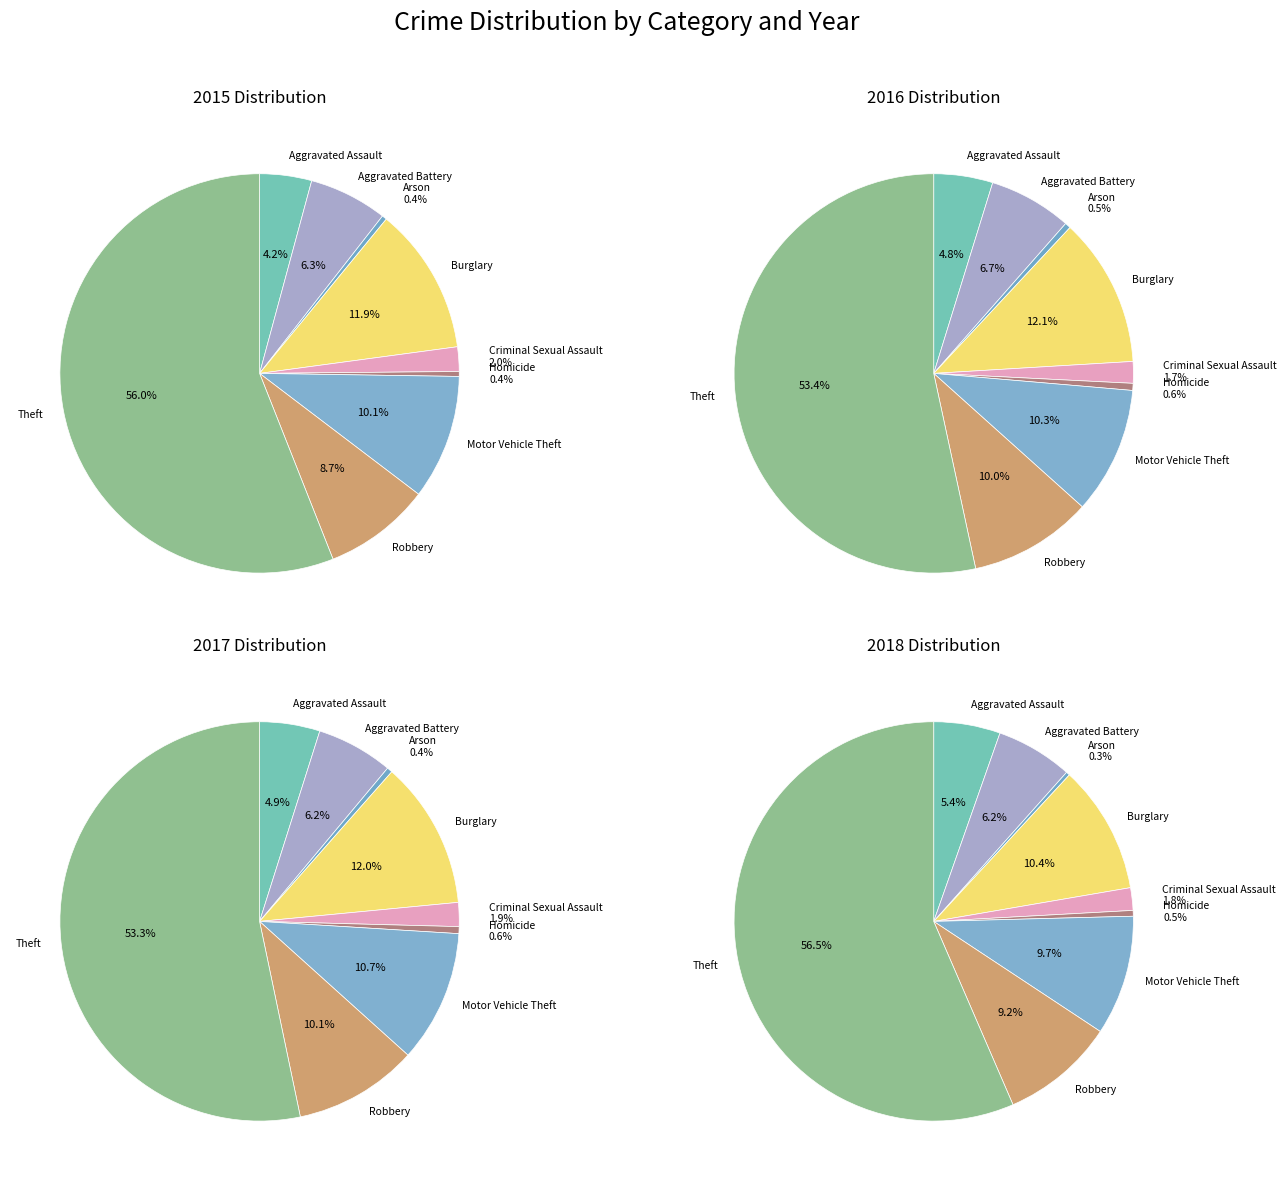

What portion of the pie excludes Burglary?

88.1%